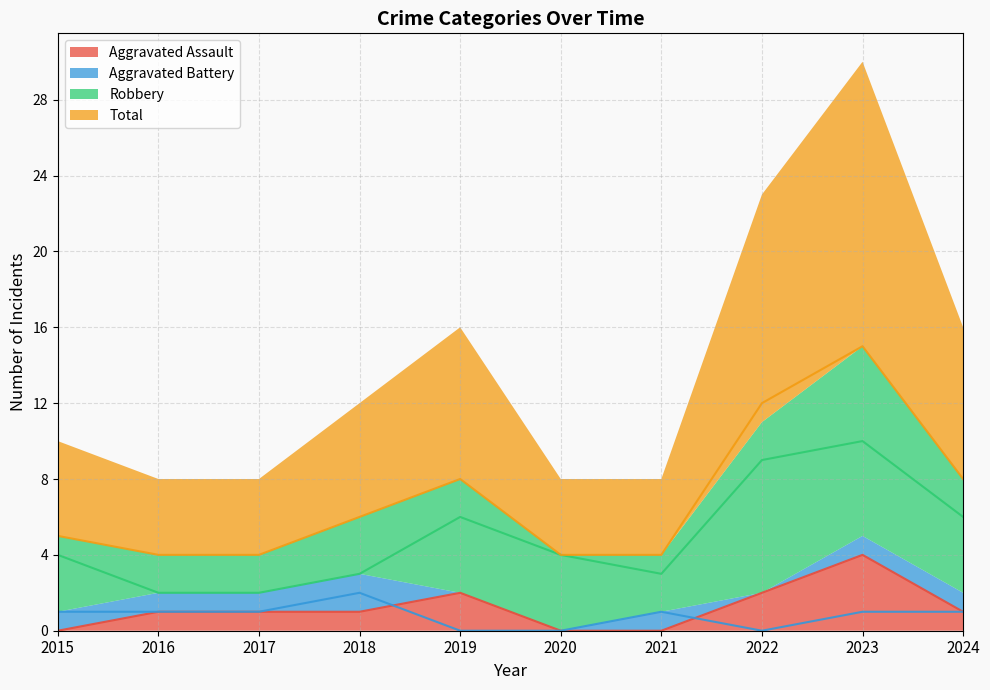

What are all the series names shown in the legend?

Aggravated Assault, Aggravated Battery, Robbery, Total